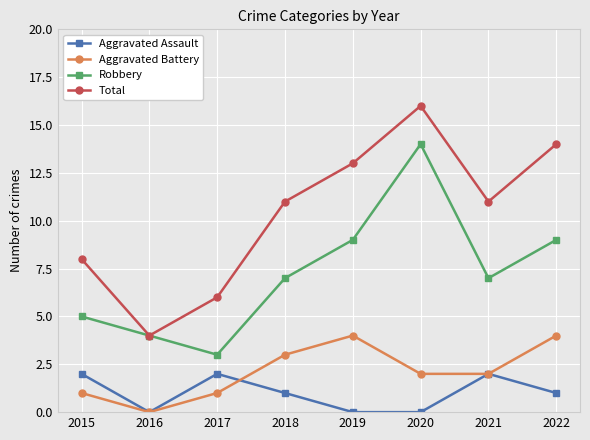

In Total, how many points are higher than both neighbors (excluding endpoints)?

1